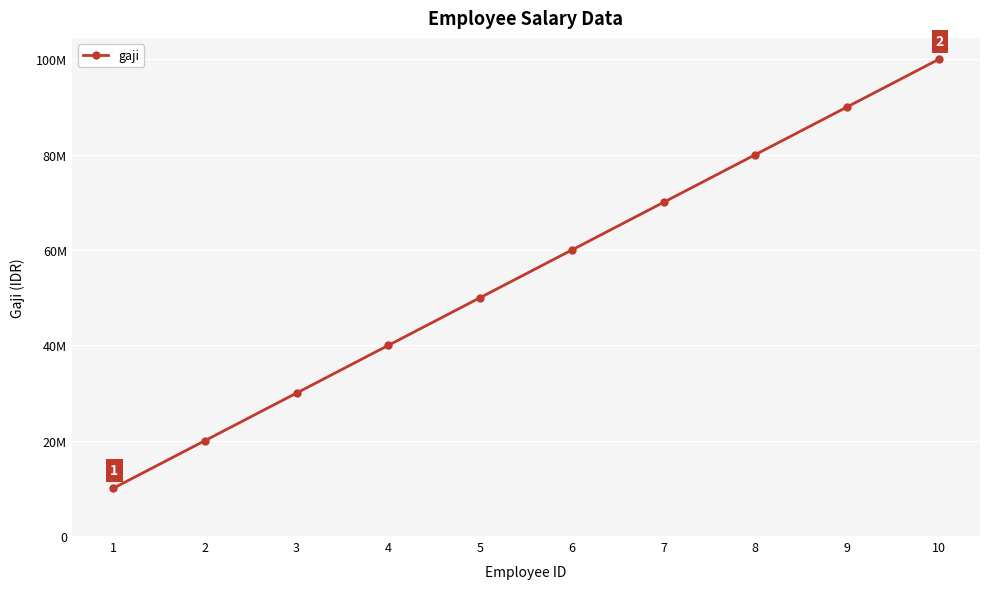

Does the chart have visible grid lines?

Yes